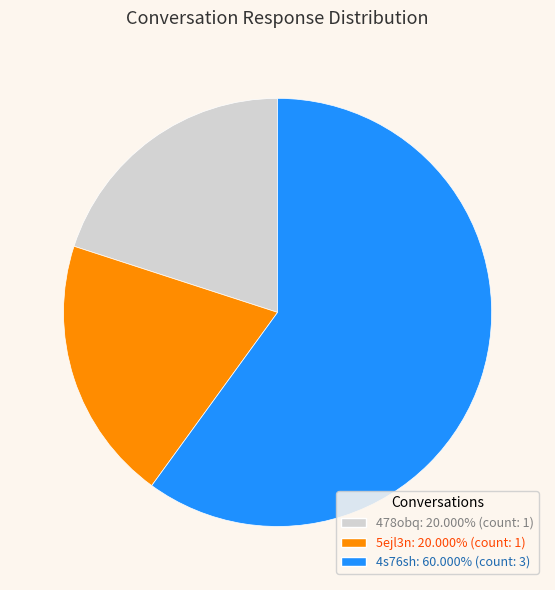

Approximately how many times larger is the value at 4s76sh compared to 478obq?

3.0